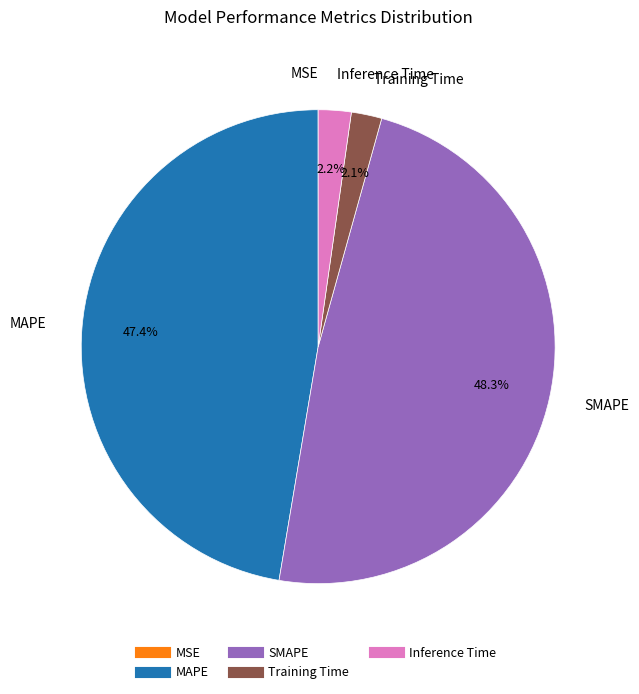

To the nearest percent, what is the difference between the SMAPE and Training Time slice percentages?

46%